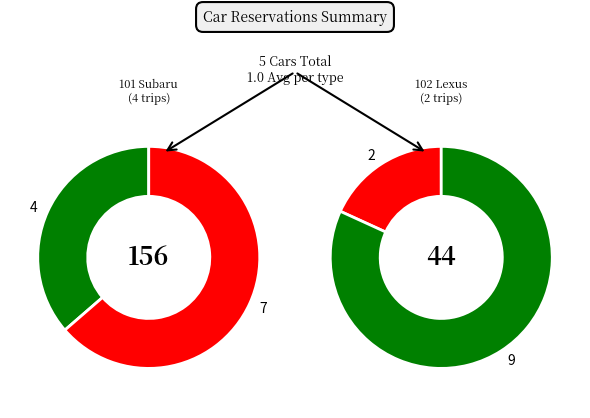

Is 103 Smart Passion the majority of the pie?

No